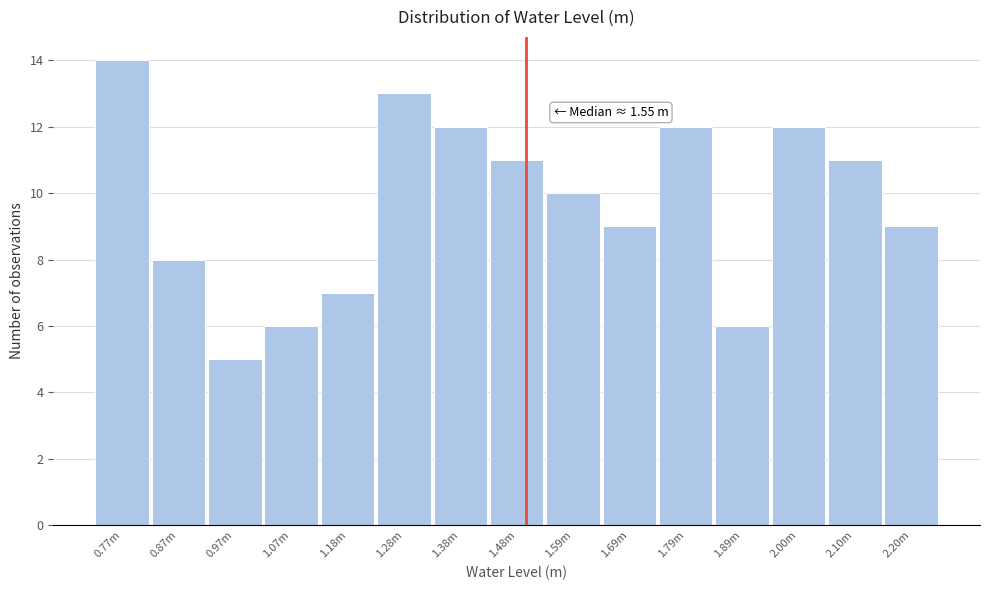

Reading left to right, transcribe all the data shown in this chart.

0.77m=14	0.87m=8	0.97m=5	1.07m=6	1.18m=7	1.28m=13	1.38m=12	1.48m=11	1.59m=10	1.69m=9	1.79m=12	1.89m=6	2.00m=12	2.10m=11	2.20m=9